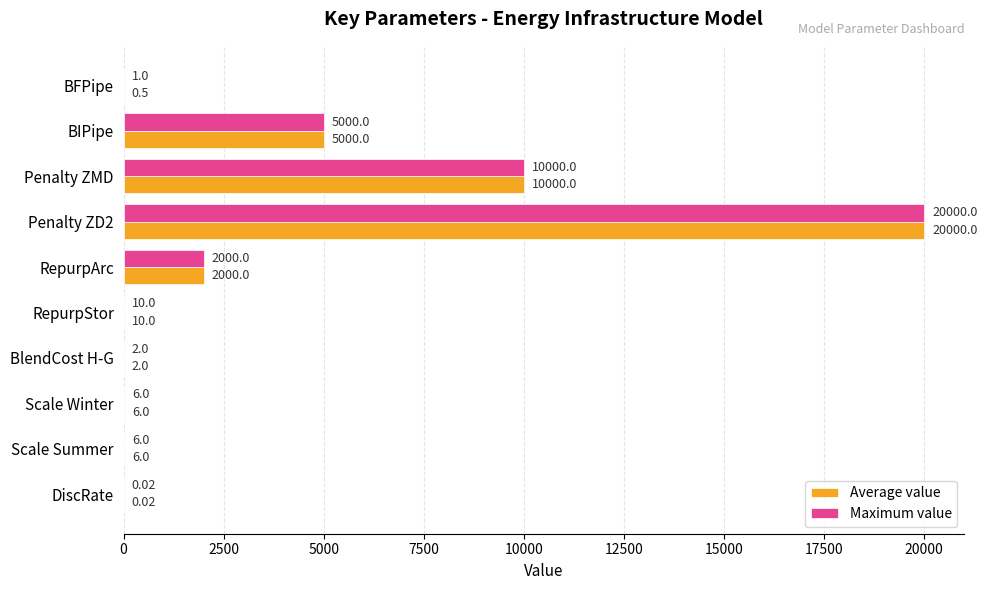

At which label is Maximum value closest to 10000?

Penalty ZMD